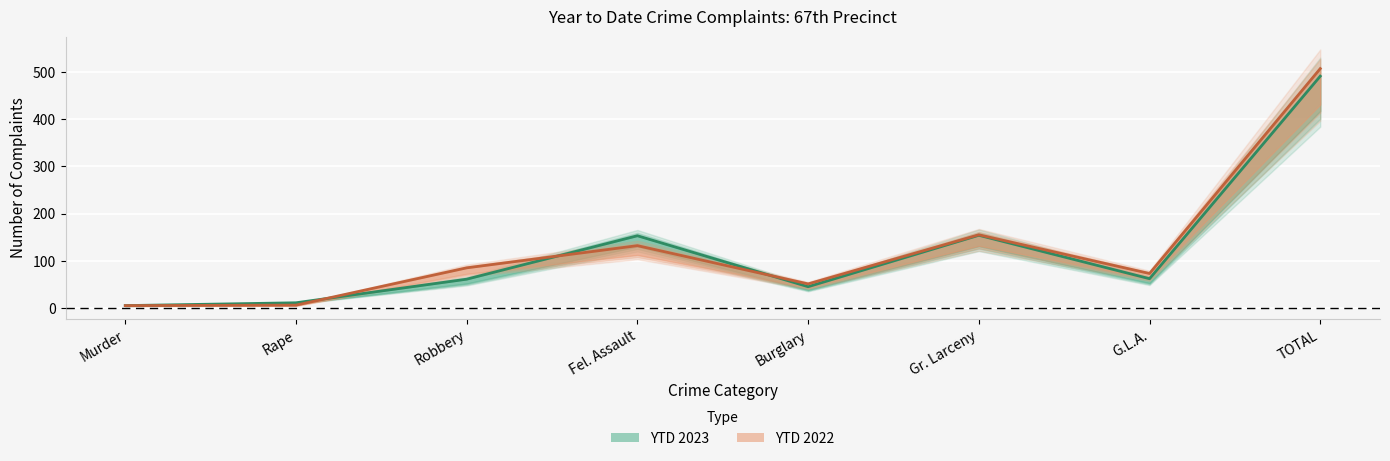

What is the greatest value displayed?

507